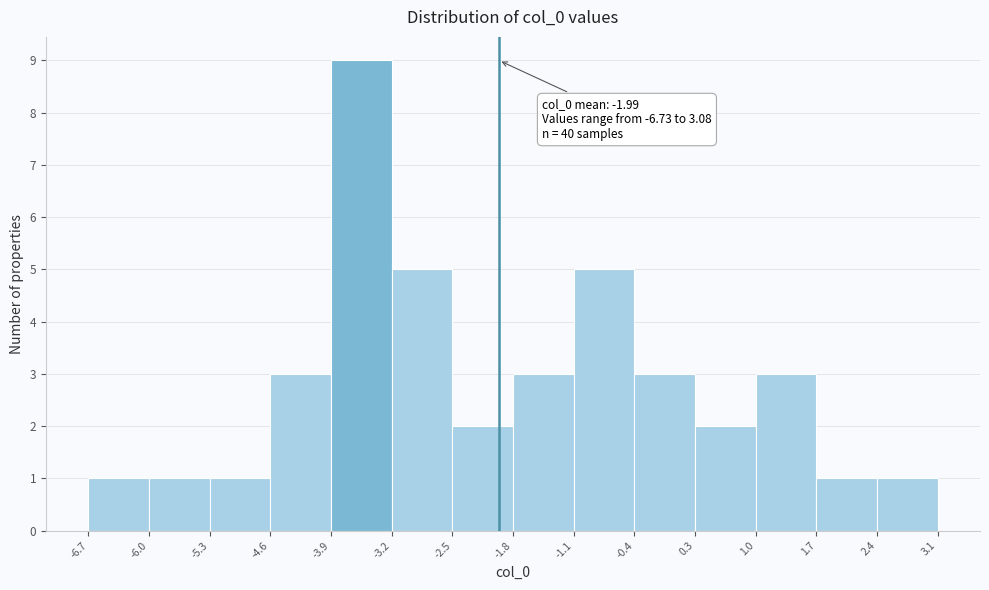

Over which range of the x-axis is the bar tallest?

-3.9 to -3.2